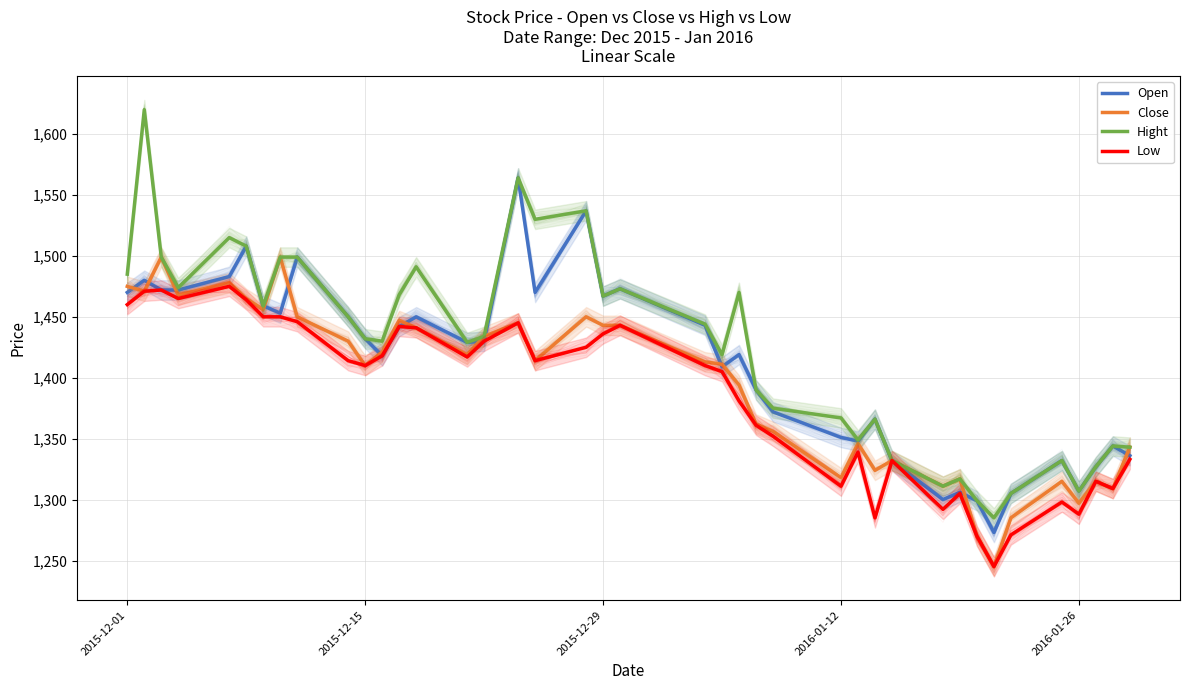

What is the total value across all series at 30?

5214